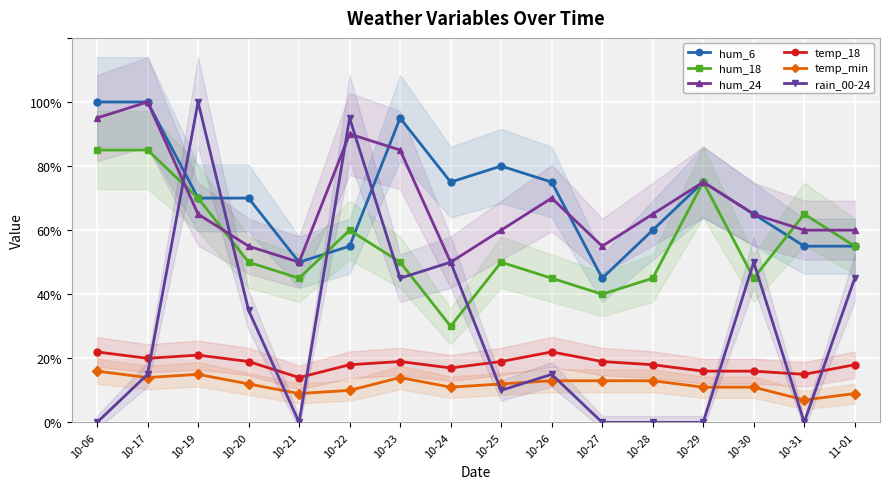

Which category has the lowest value across all series?

10-06